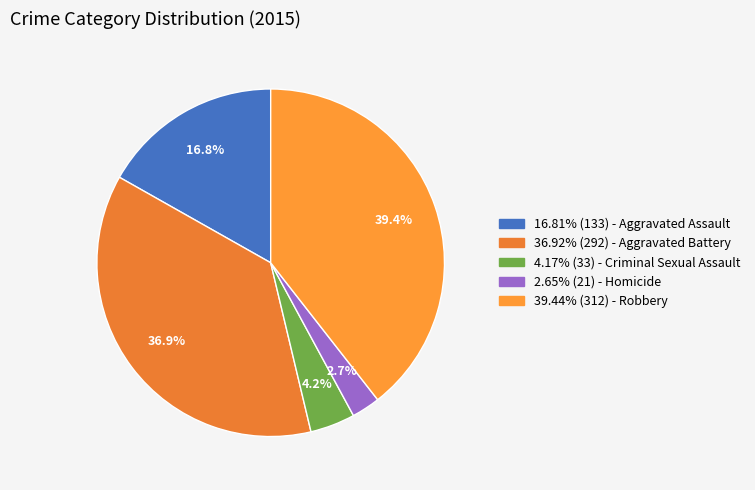

Rank the categories by value from highest to lowest.

Robbery, Aggravated Battery, Aggravated Assault, Criminal Sexual Assault, Homicide